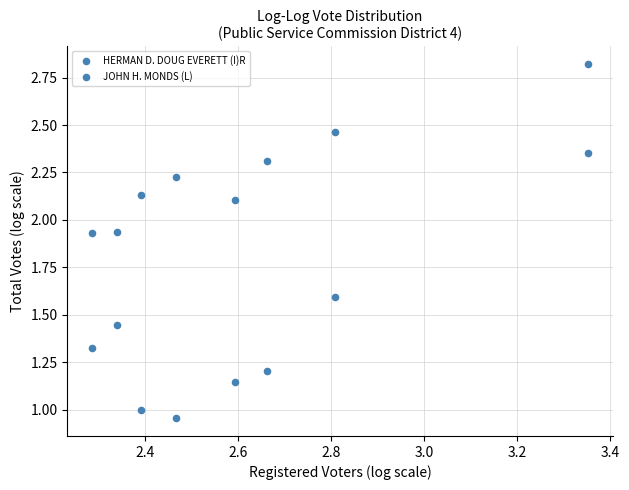

Count the number of points in this scatter plot.

16